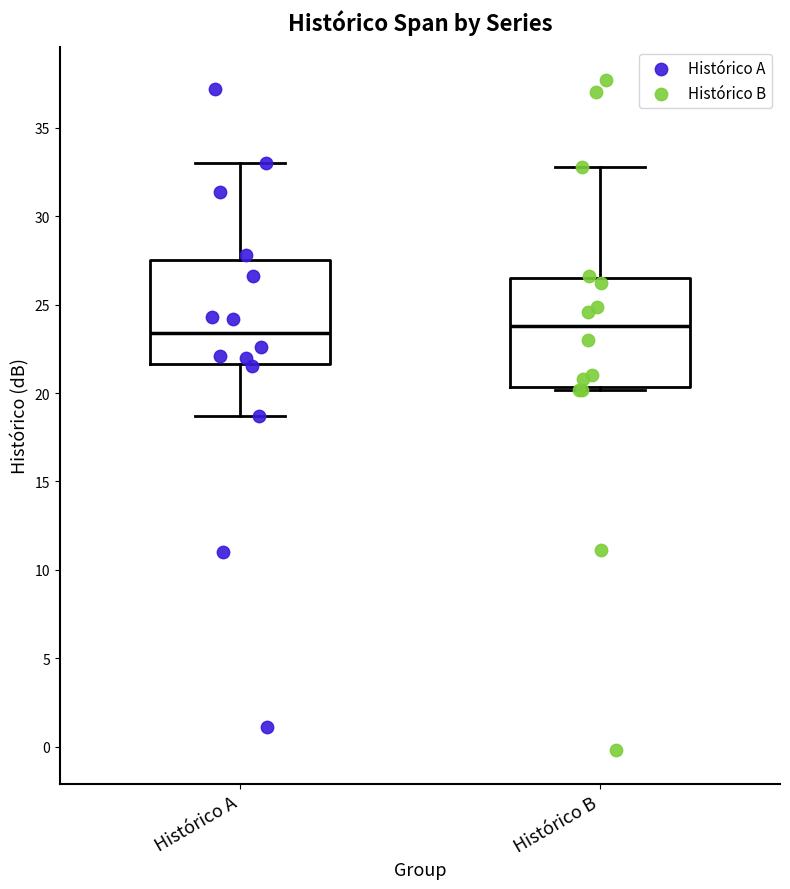

Where does the upper whisker of the box for Histórico A end on the y-axis? The values are not printed on the chart, so give them approximately, as read against the axis.

33.0